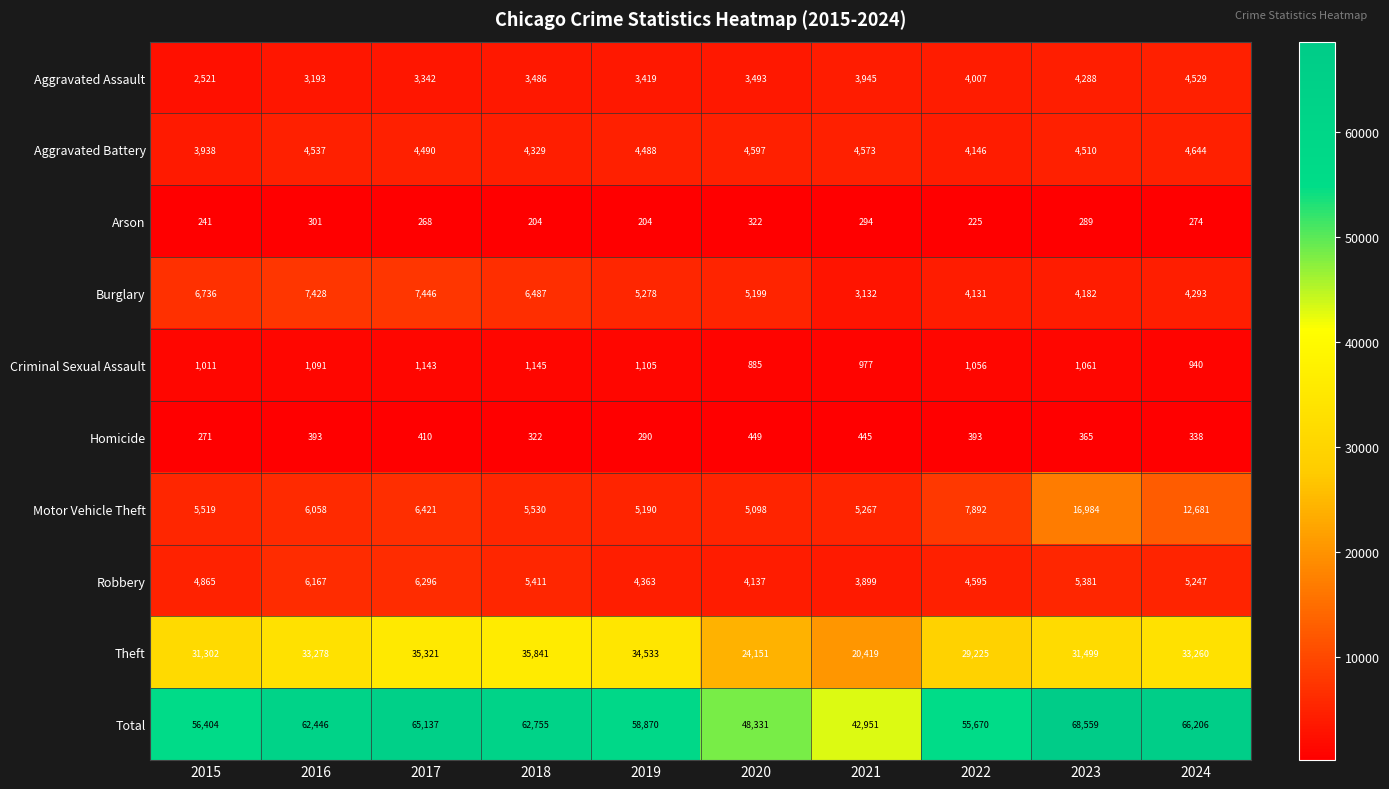

What is the total value across all series at 2019?

117740